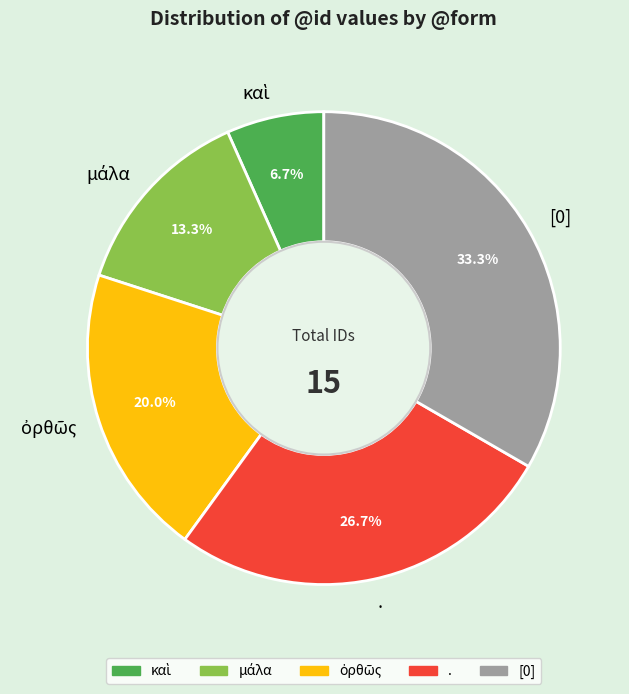

To the nearest percent, what is the average slice percentage?

20%